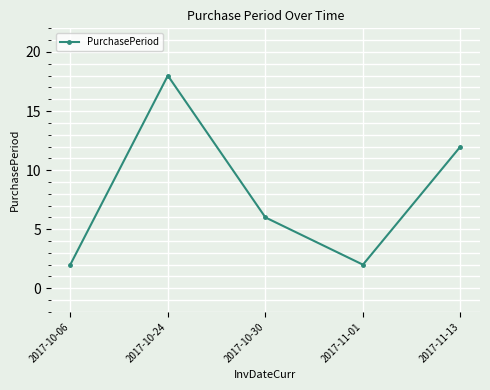

At which label does the data first exceed 6?

2017-10-24